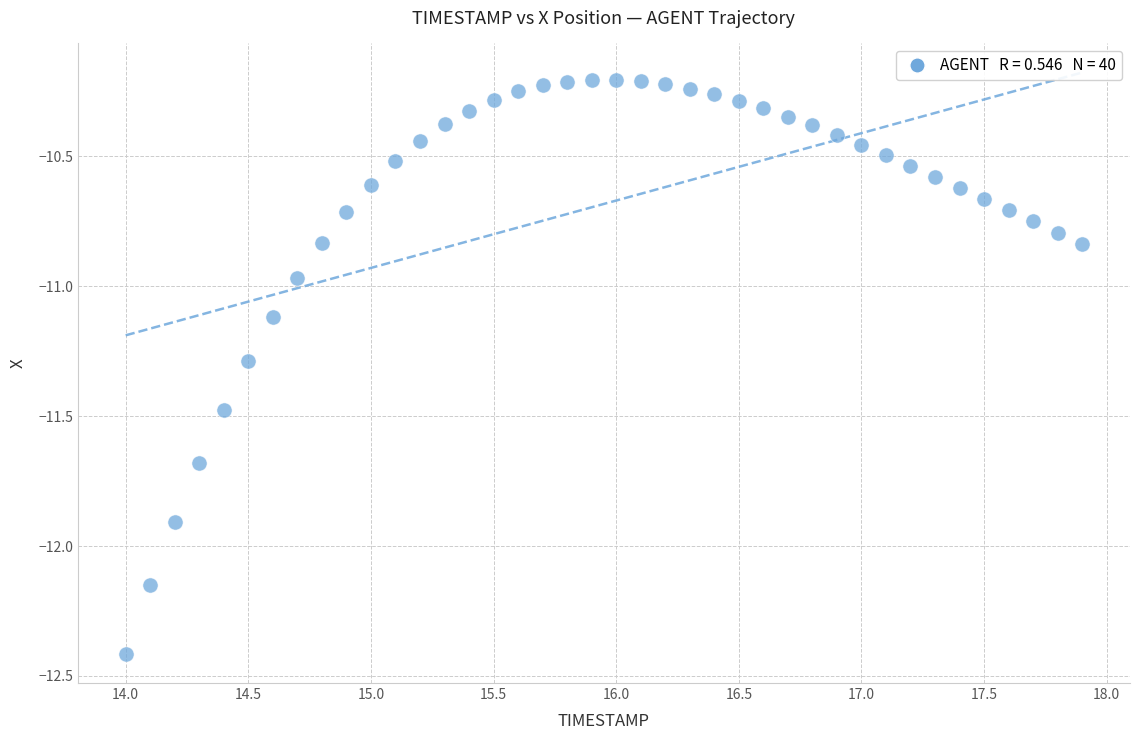

What is the range of X values (max minus min)?

3.9